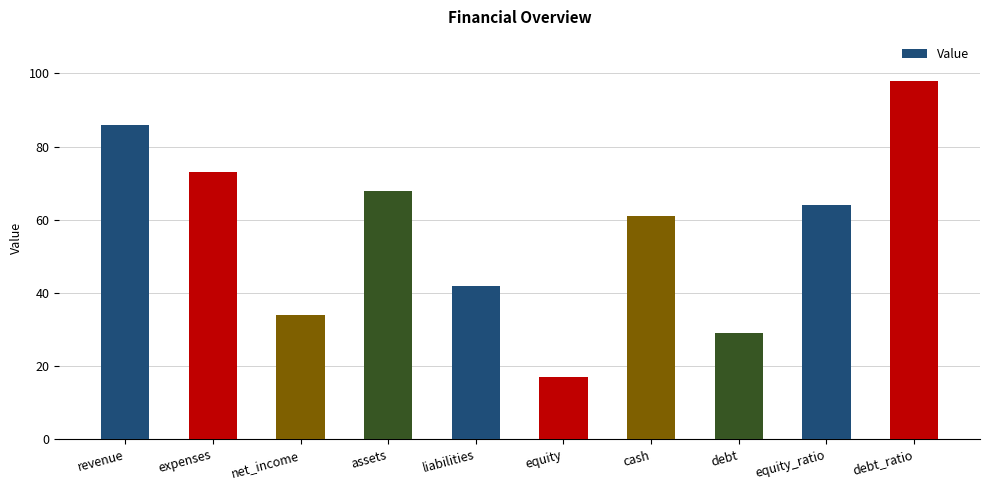

Does the chart contain stacked bars?

No